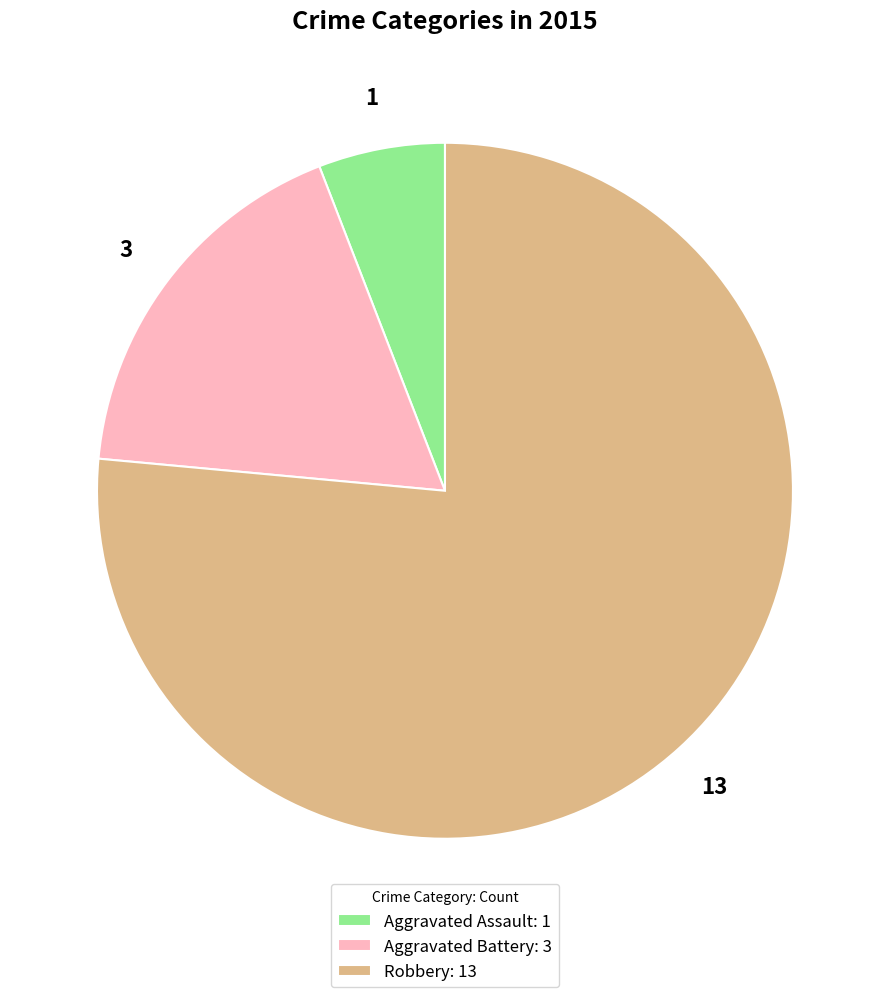

Which slice is the smallest?

Aggravated Assault